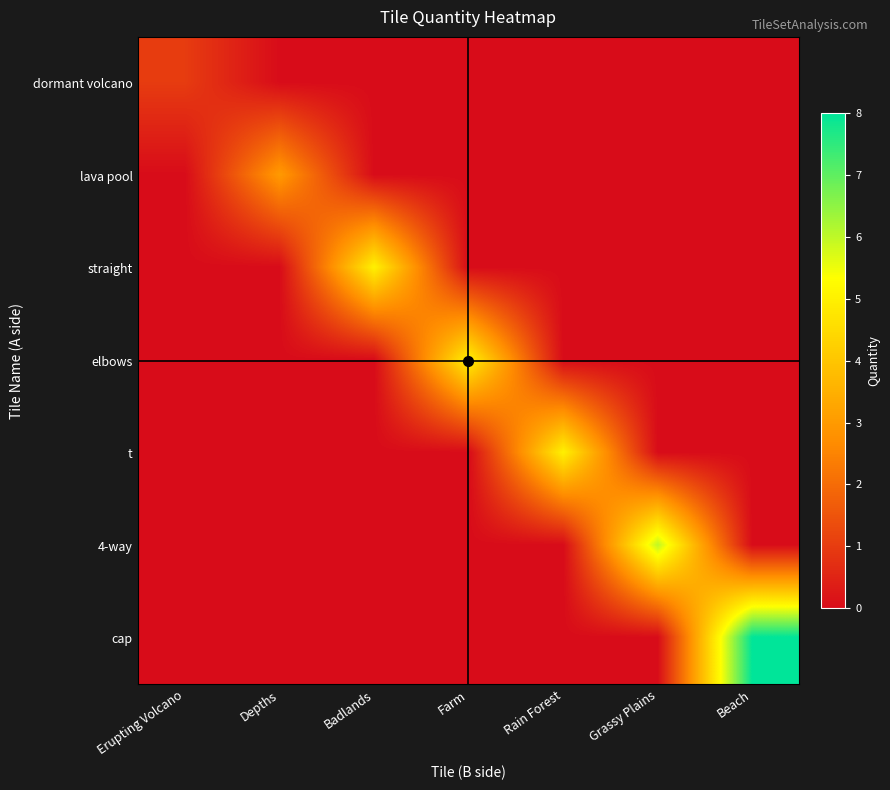

Between Rain Forest and Depths, which is larger?

Rain Forest